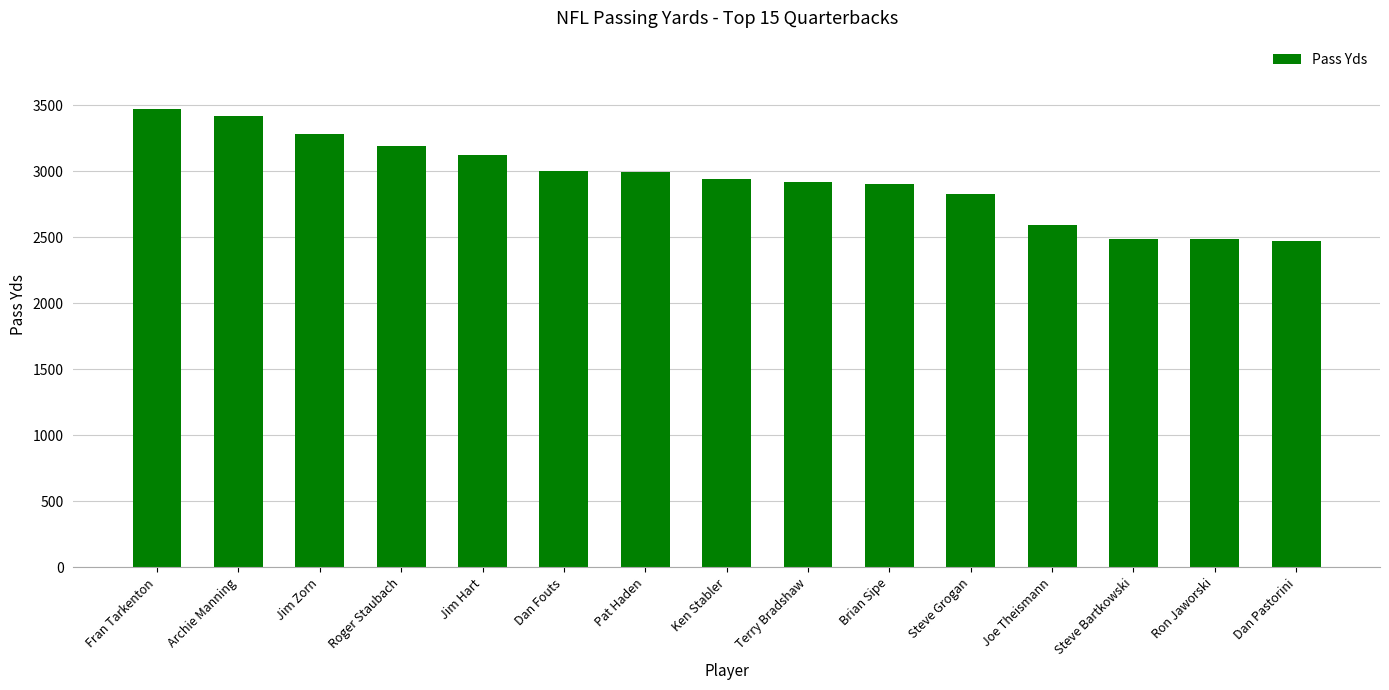

True or false: the data shows 2906 at Brian Sipe.

True